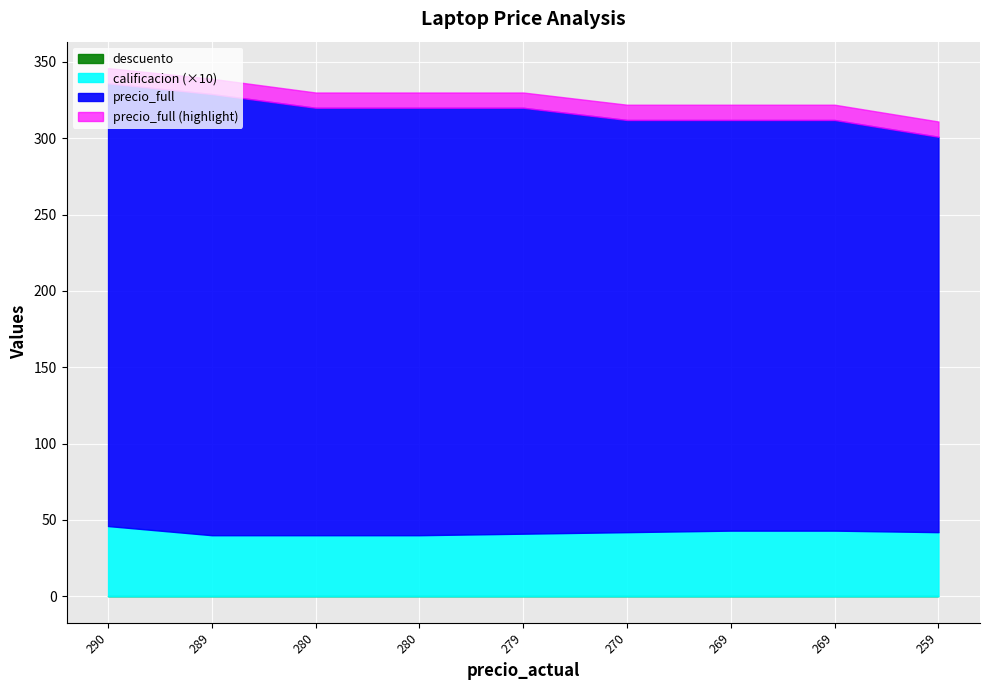

What is the difference between the maximum and minimum values in the calificacion series?

0.6